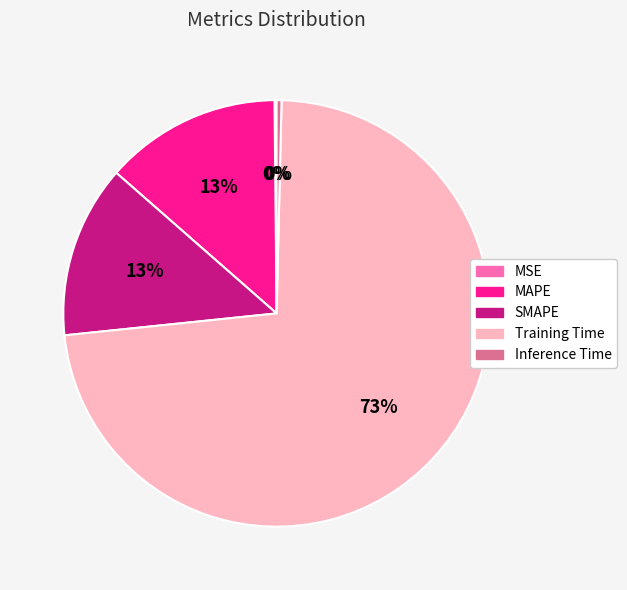

What is the largest slice in the pie chart?

Training Time